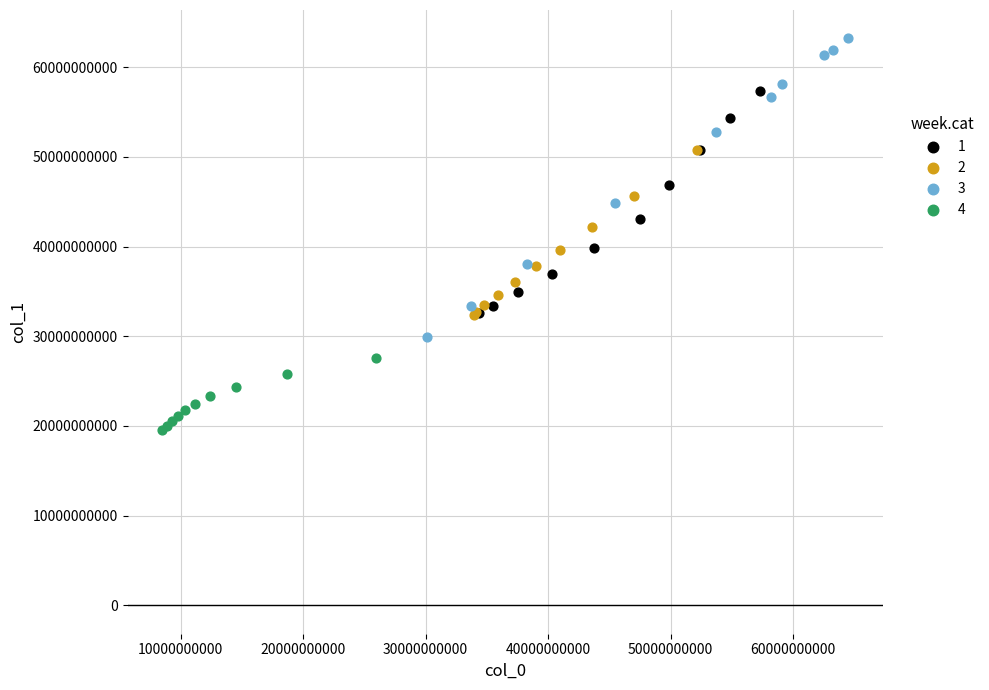

Which series reaches the maximum Y coordinate?

3